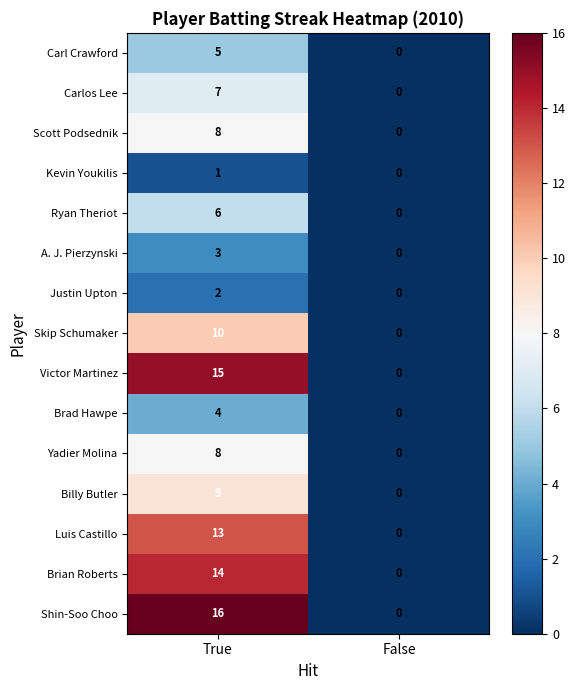

What is the difference between the Yadier Molina values at True and False?

8